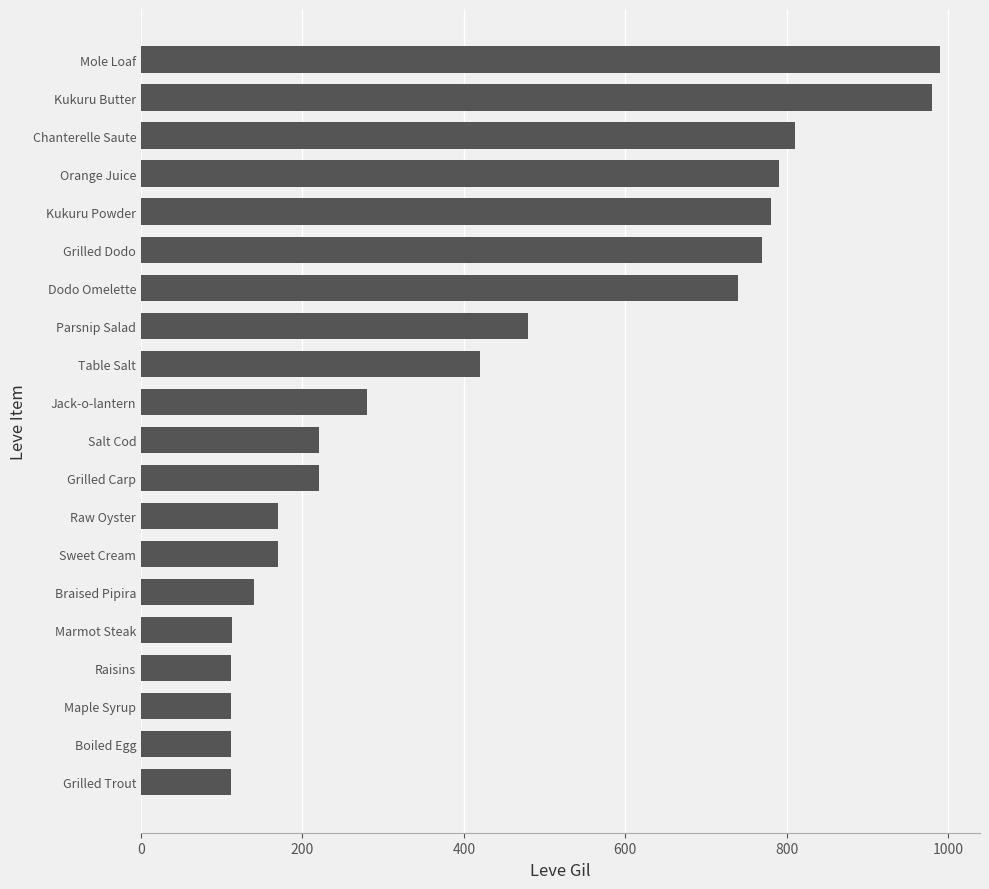

What is the difference between the maximum and minimum values?

878